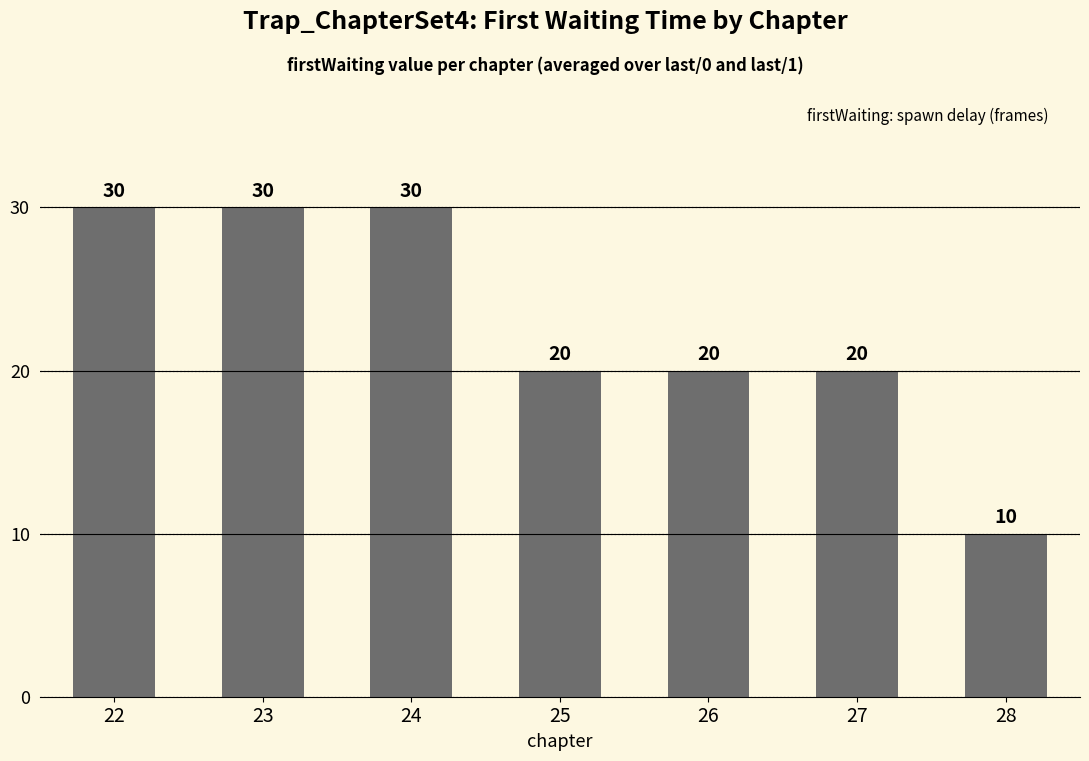

Which category has the lowest value across all series?

28